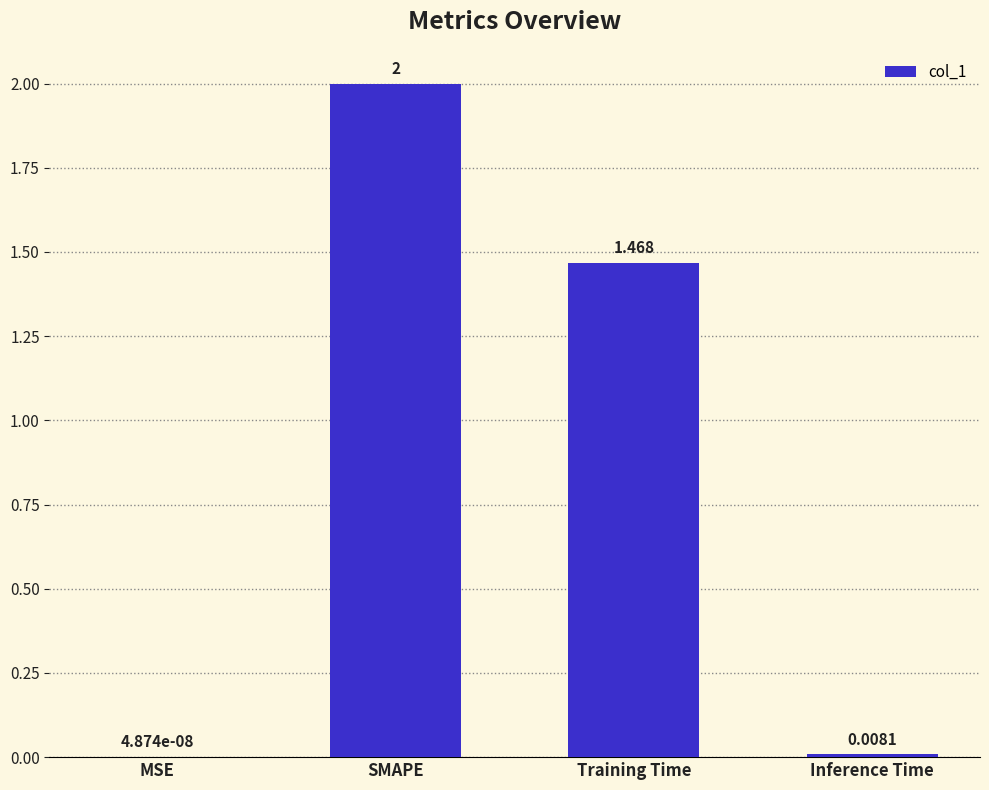

Between Training Time and SMAPE, which is larger?

SMAPE